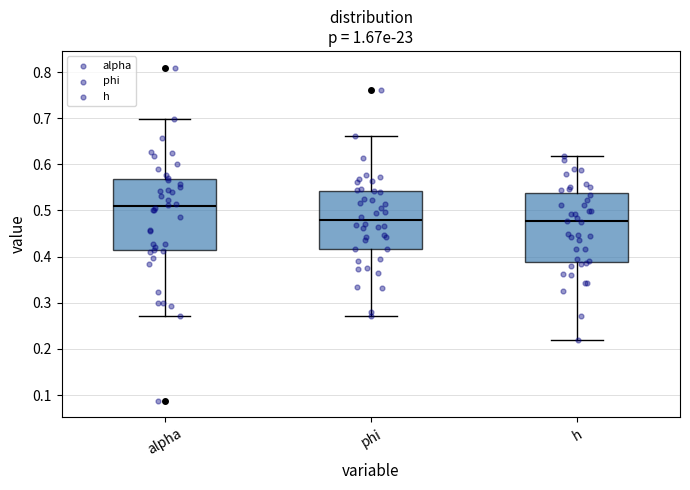

Reading left to right, transcribe this box plot: for each box, give where its median line is, the range the box spans, and where its two whiskers end, as read against the y-axis. The values are not printed on the chart, so give them approximately, as read against the axis.

alpha: median 0.51, box 0.41 to 0.57, whiskers 0.27 to 0.70
phi: median 0.48, box 0.42 to 0.54, whiskers 0.27 to 0.66
h: median 0.48, box 0.39 to 0.54, whiskers 0.22 to 0.62